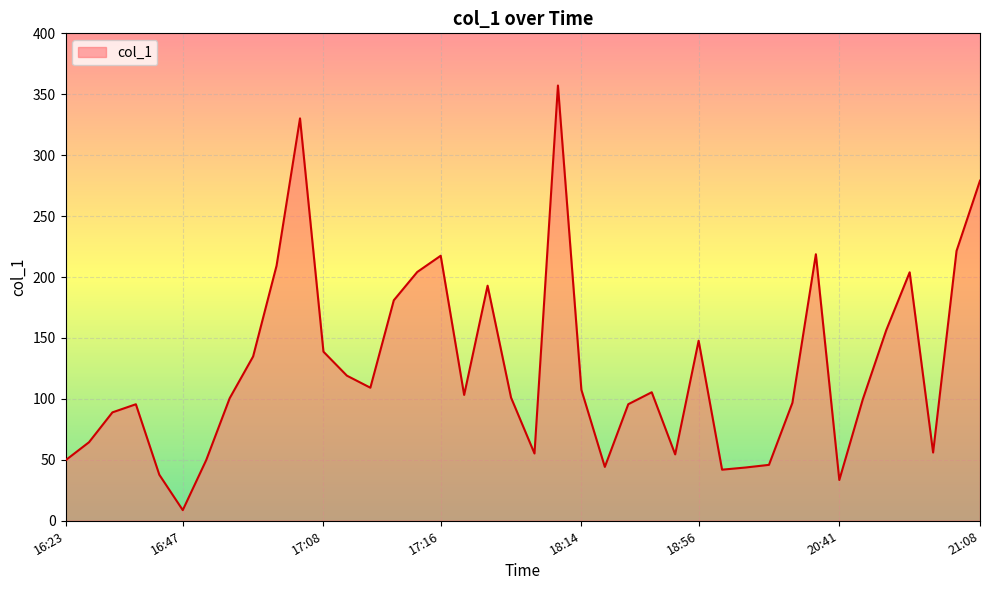

How many series are shown in this chart?

1